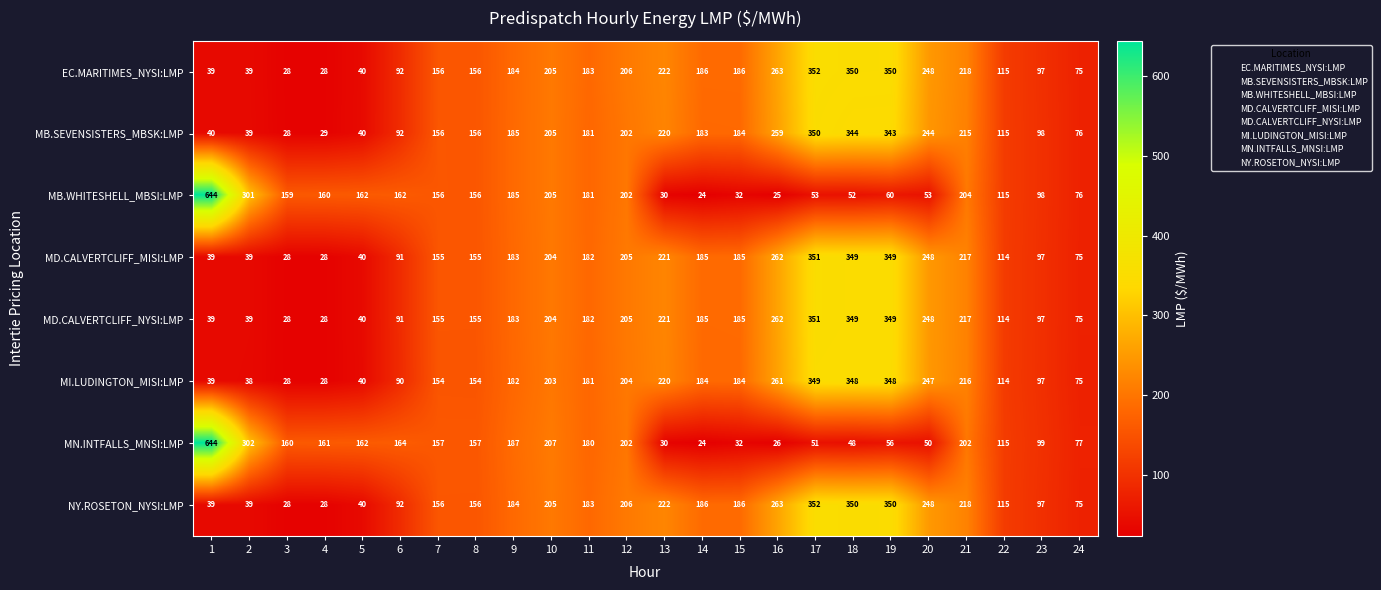

At how many categories does at least one series exceed 299?

5